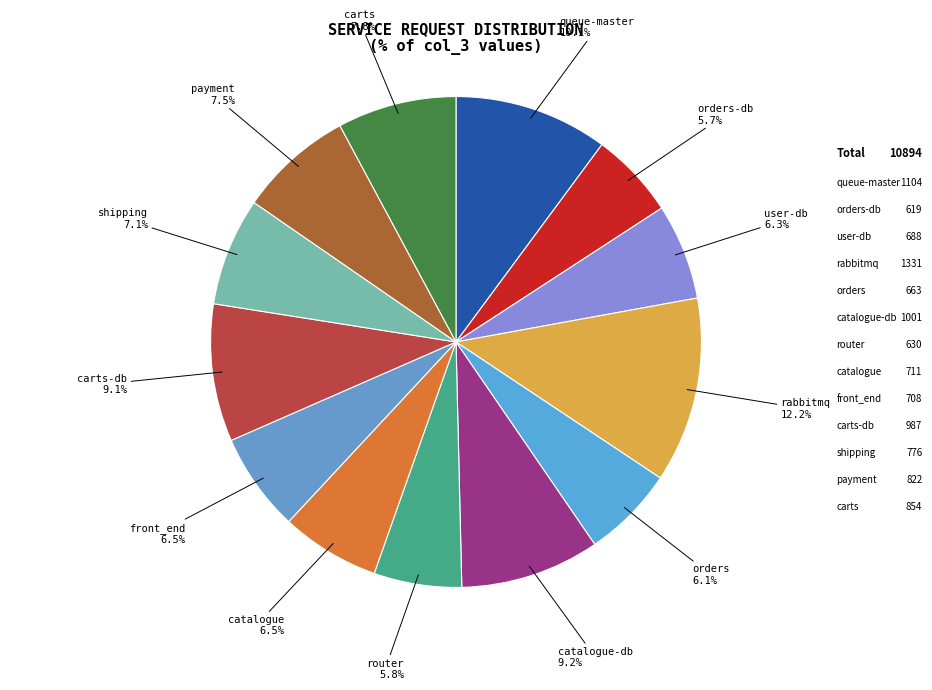

Rank the categories by value from highest to lowest.

rabbitmq, queue-master, catalogue-db, carts-db, carts, payment, shipping, catalogue, front_end, user-db, orders, router, orders-db